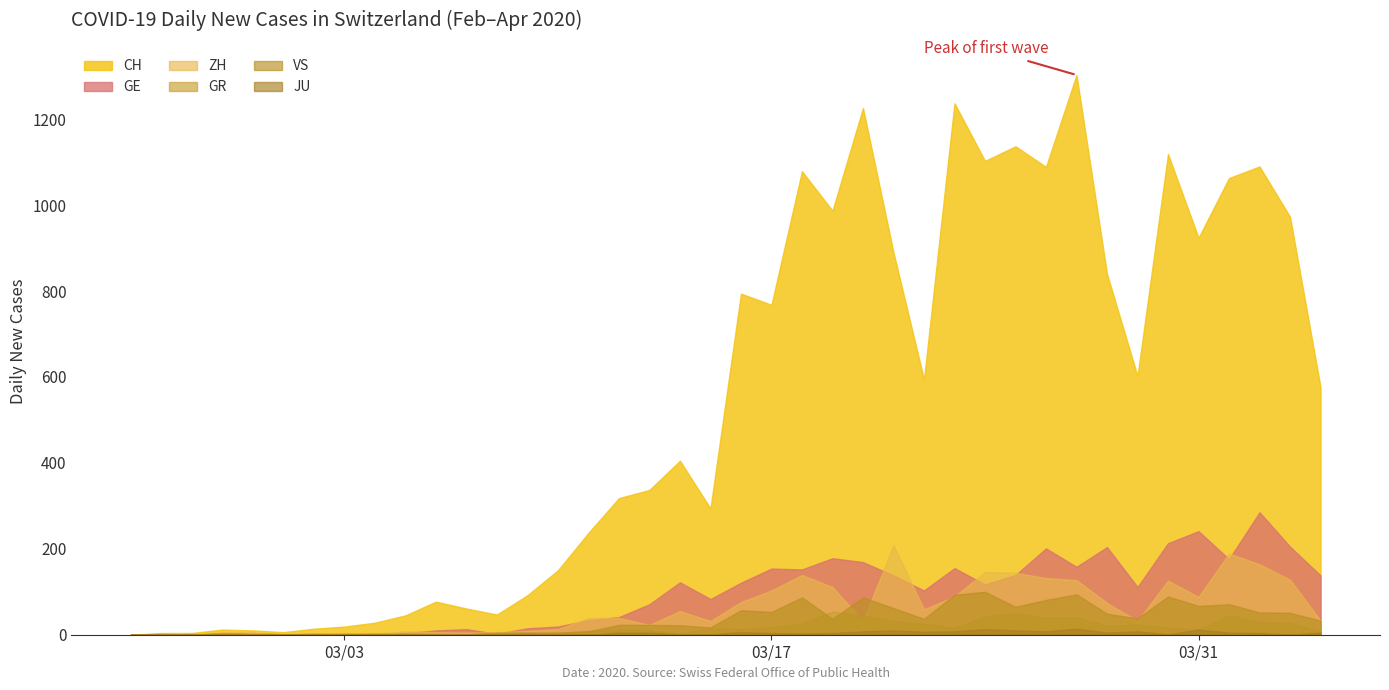

True or false: VS and GE cross at least once.

False